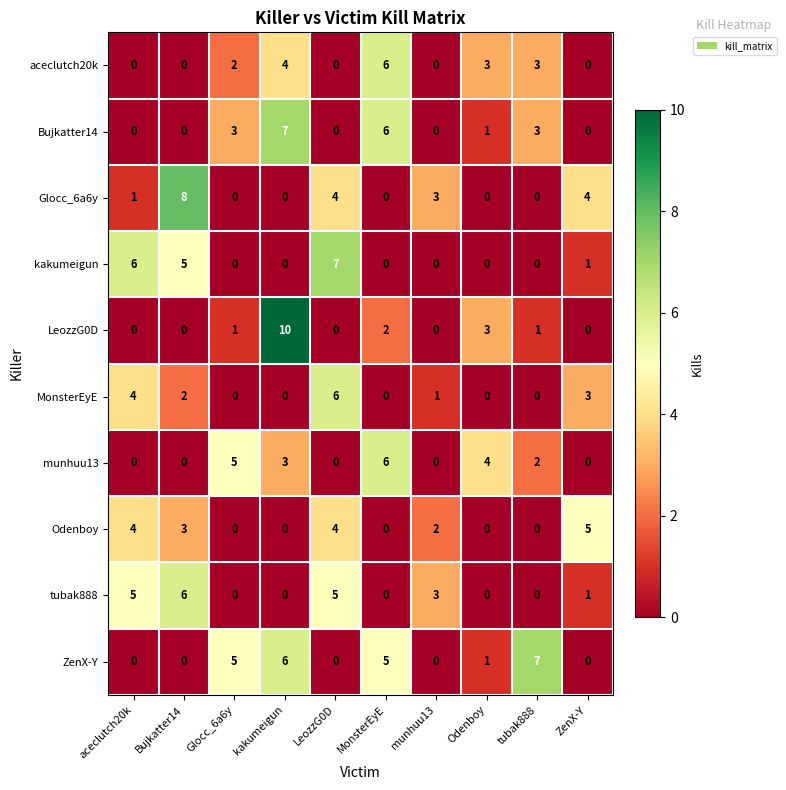

What is the greatest value displayed?

10